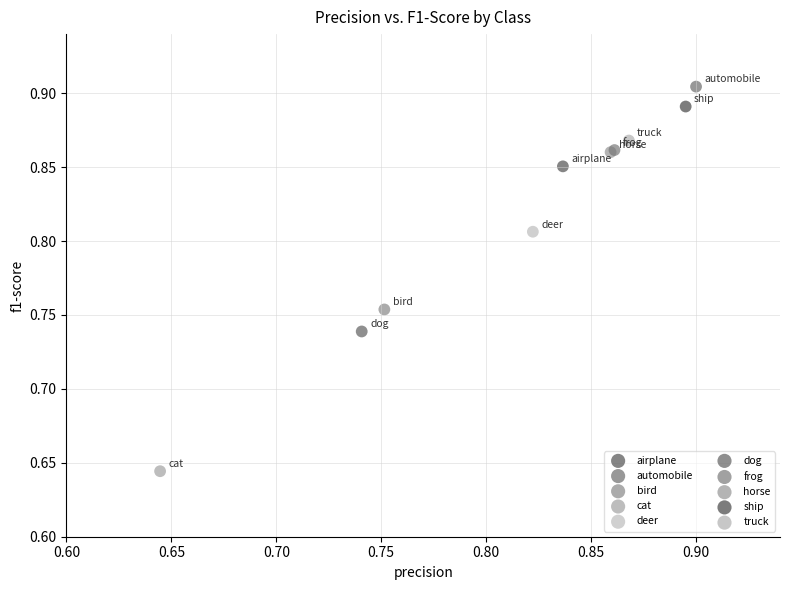

What are all the series names shown in the legend?

airplane, automobile, bird, cat, deer, dog, frog, horse, ship, truck